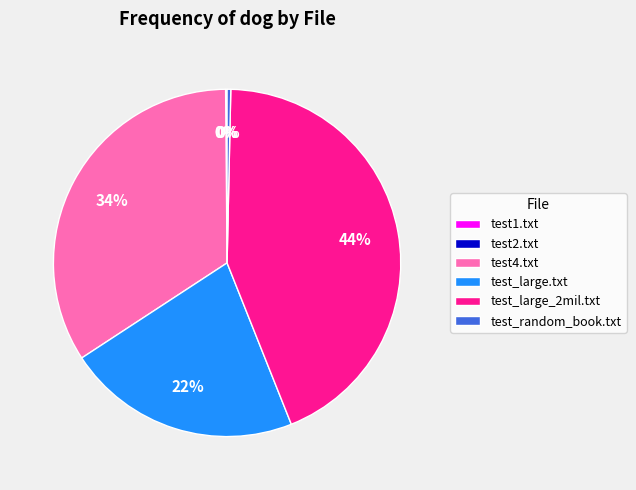

To the nearest percent, what percentage of the pie is test_large.txt?

22%